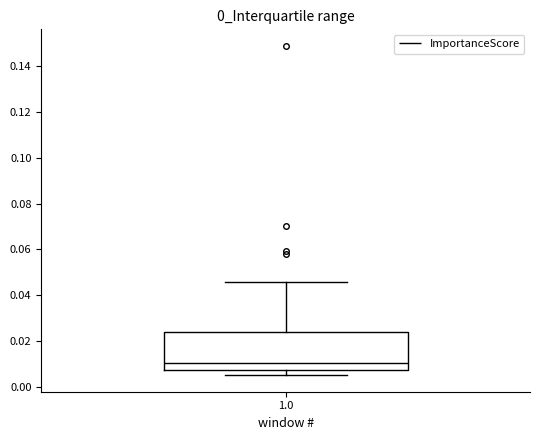

Where is the upper edge of the box at x = 1.0 on the y-axis? The values are not printed on the chart, so give them approximately, as read against the axis.

0.024